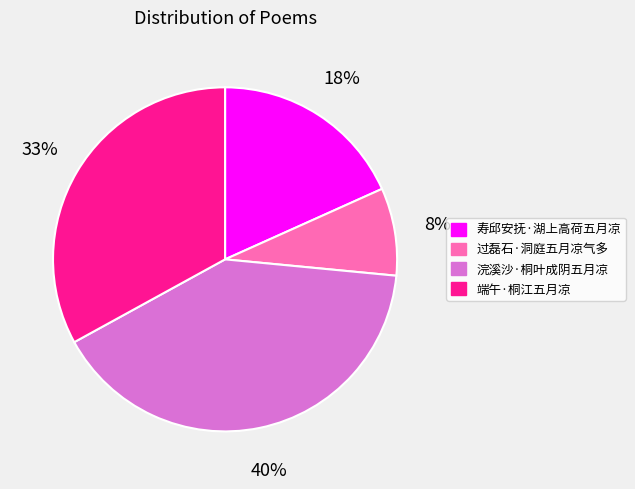

Between 端午·桐江五月凉 and 过磊石·洞庭五月凉气多, which is larger?

端午·桐江五月凉